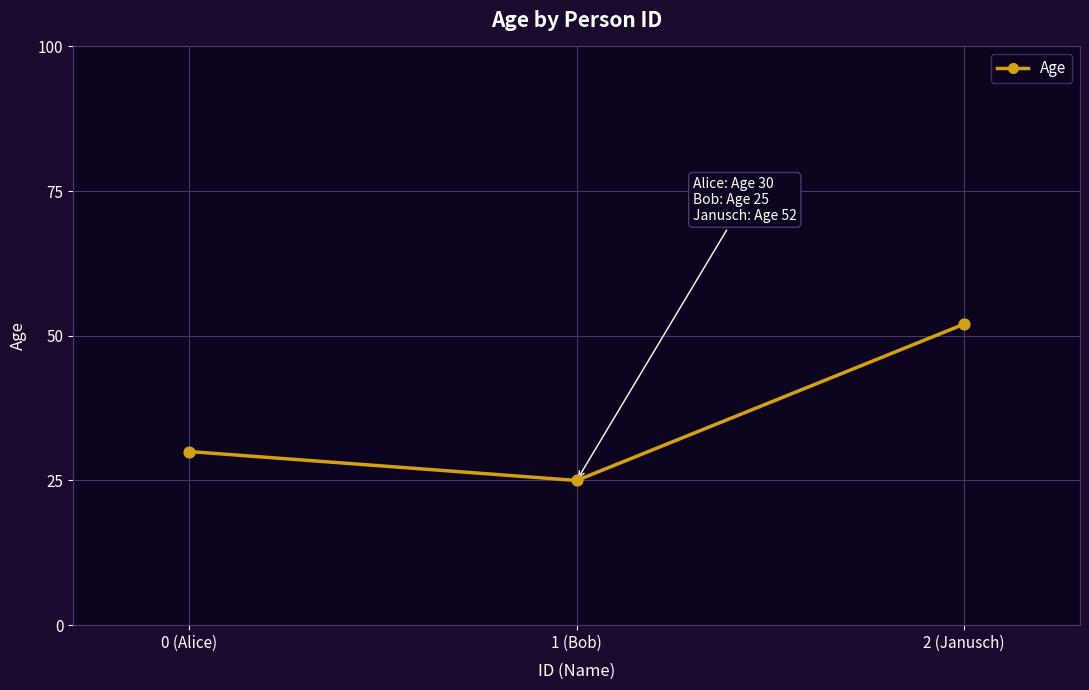

What is the change in value from 1 (Bob) to 2 (Janusch)?

+27